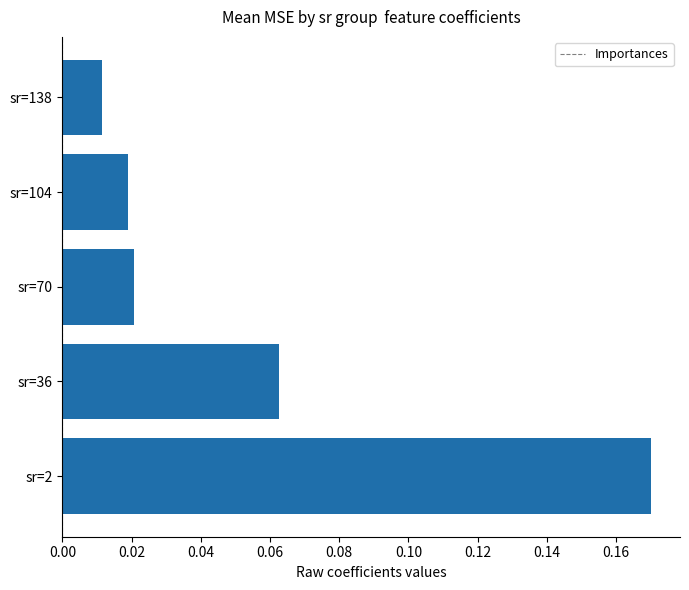

What is the sum of all values?

0.3